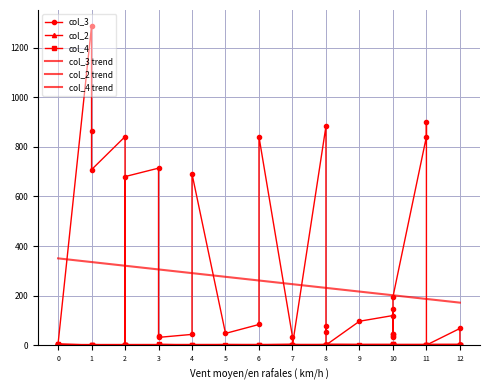

Where is the first local maximum for col_2?

1